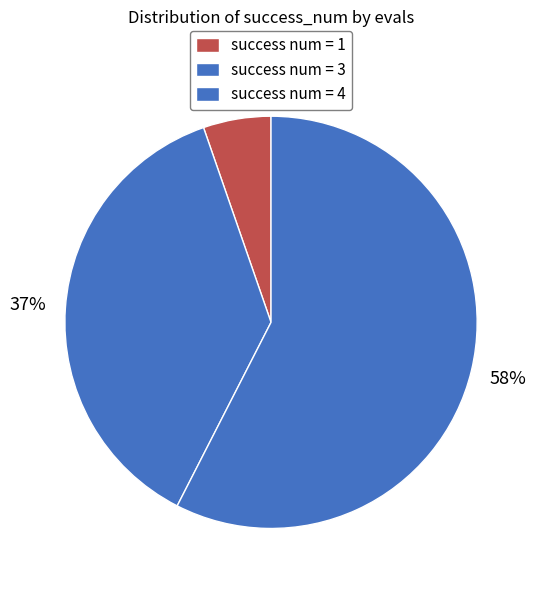

What is the largest slice in the pie chart?

success num=4 (evals=10)